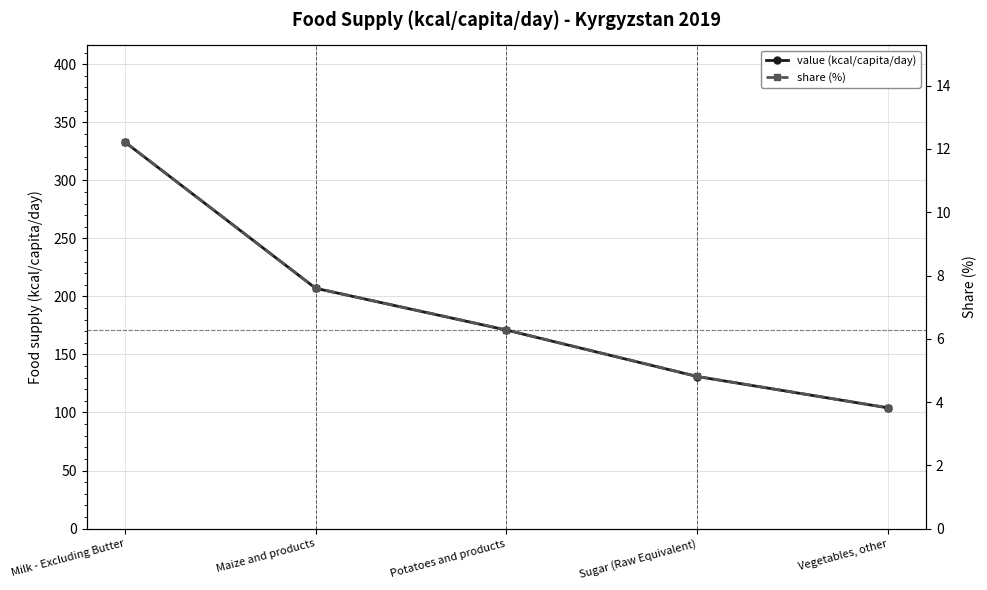

True or false: value (kcal/capita/day) has more than 1 interior local peaks.

False